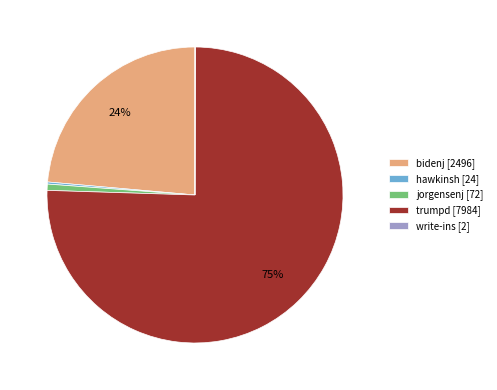

To the nearest percent, what is the average slice percentage?

20%